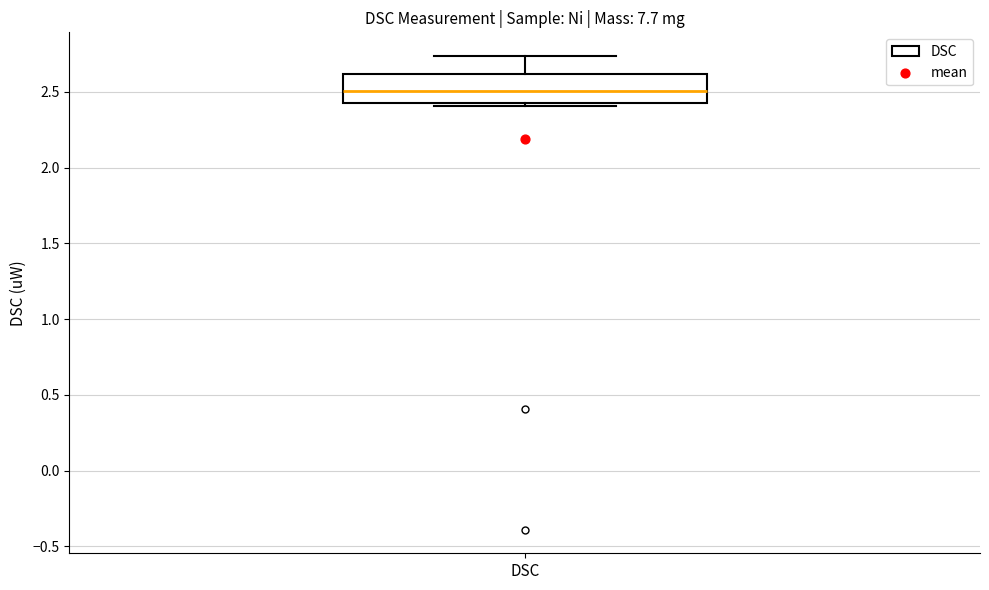

Transcribe this box plot: give where the median line is, the range the box spans, and where the two whiskers end, as read against the y-axis. The values are not printed on the chart, so give them approximately, as read against the axis.

median 2.50, box 2.45 to 2.60, whiskers 2.40 to 2.75